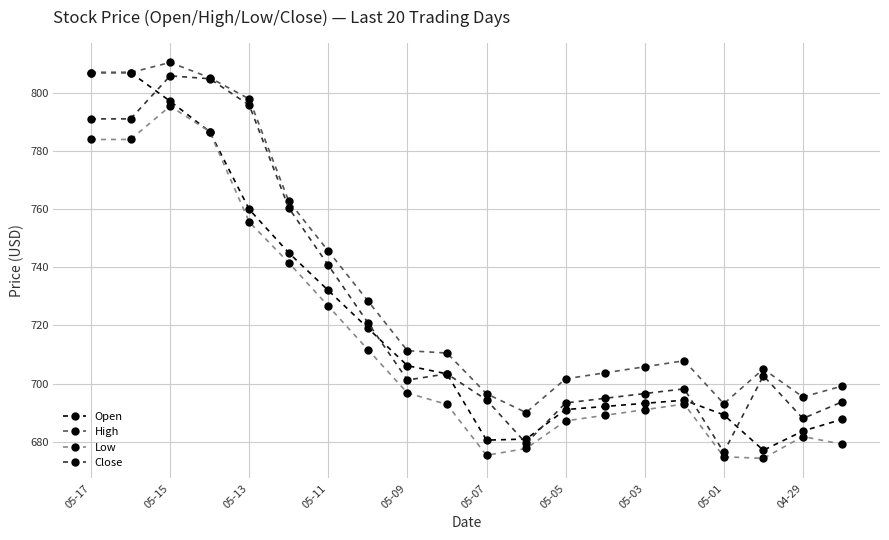

True or false: Low and High cross at least once.

False